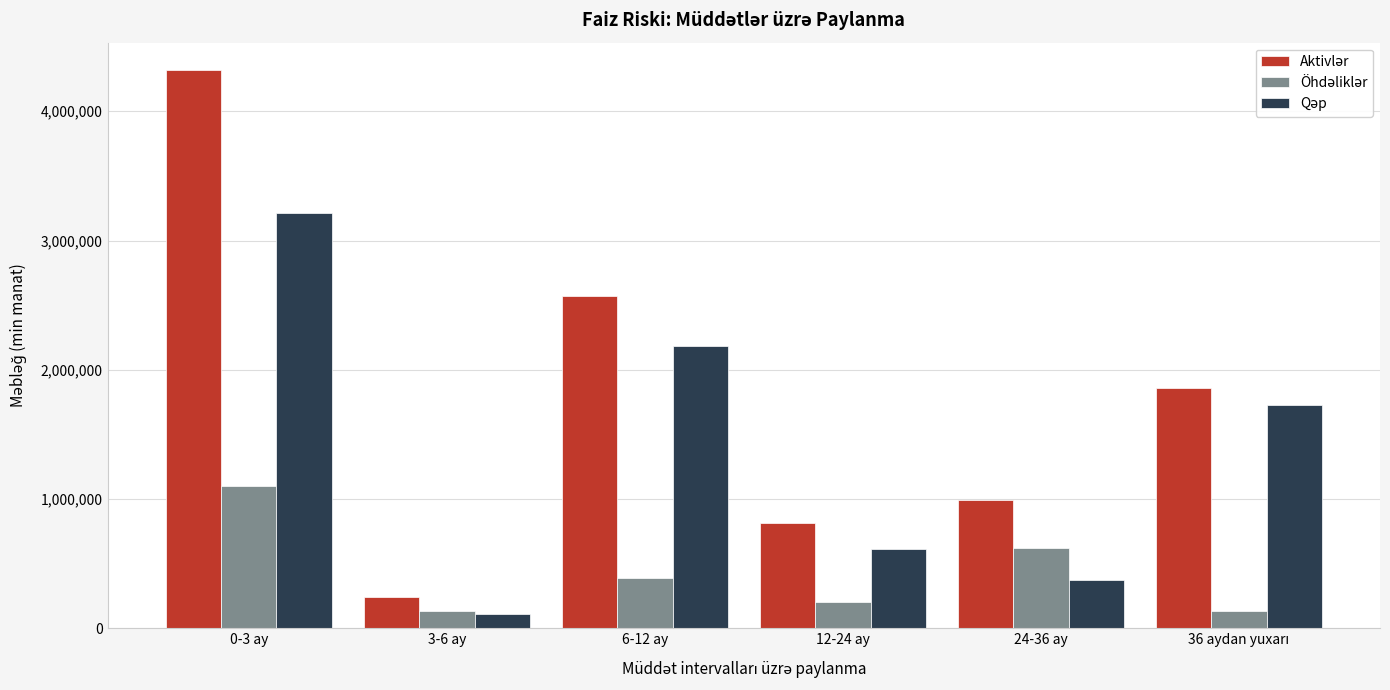

Which category has the highest value across all series?

0-3 ay